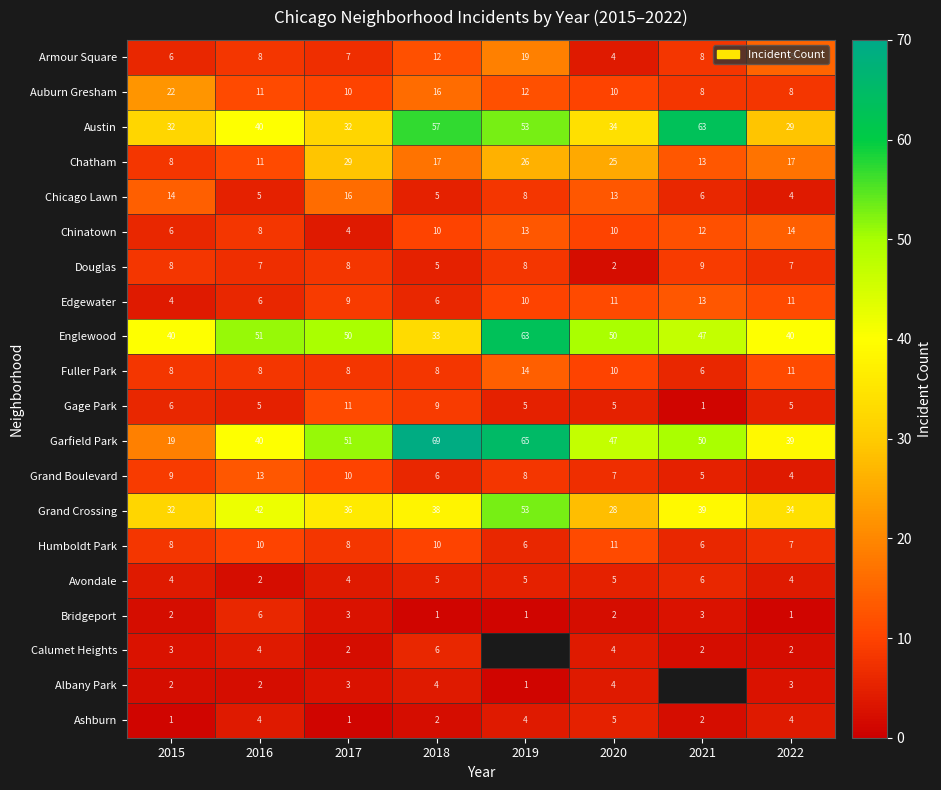

What is the maximum value for Chicago Lawn?

16